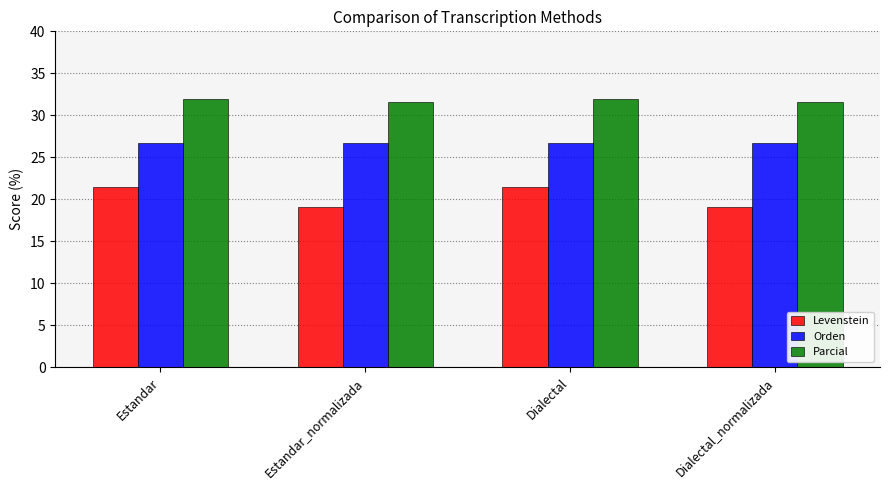

What is the label of the 4th bar from the left?

Dialectal_normalizada